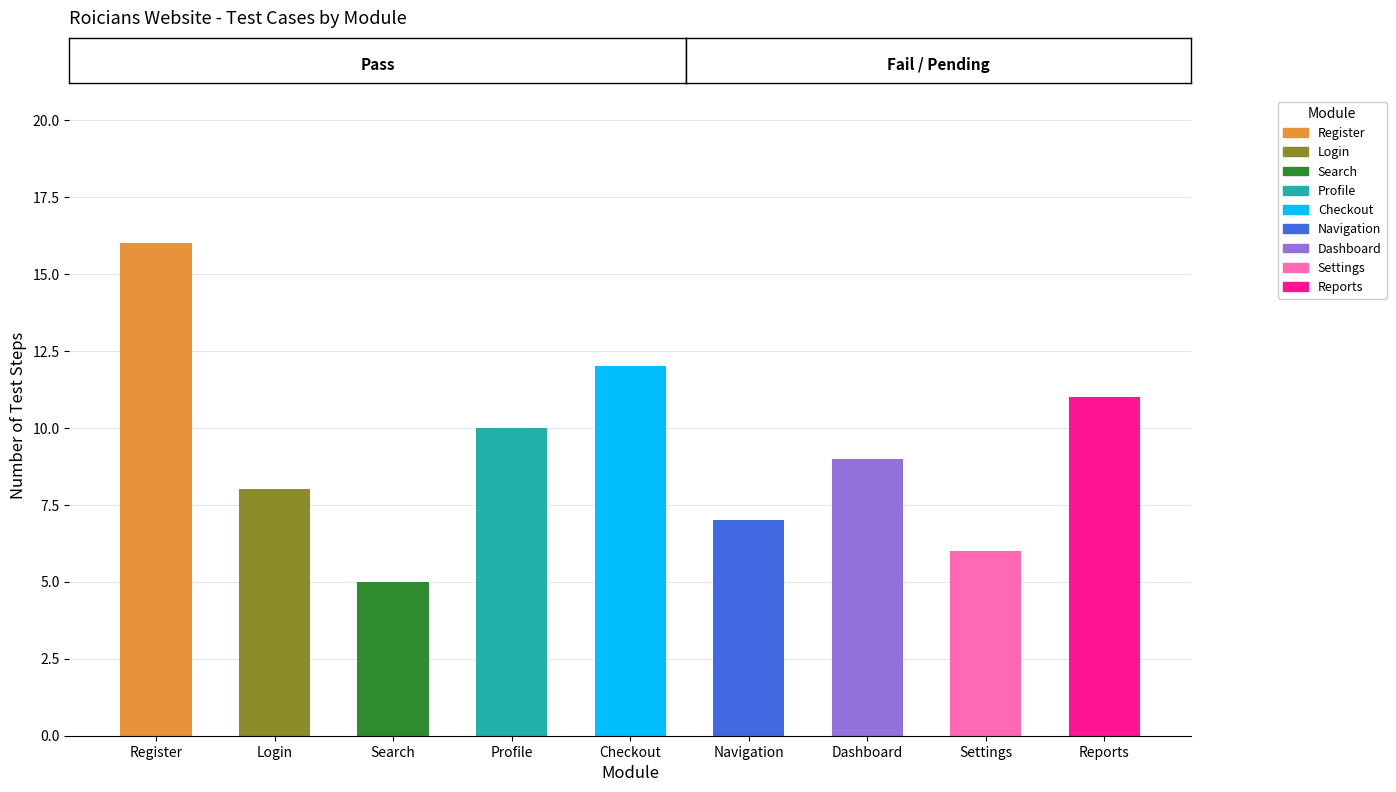

What value does the Register series have at TC1, to the nearest 10?

20